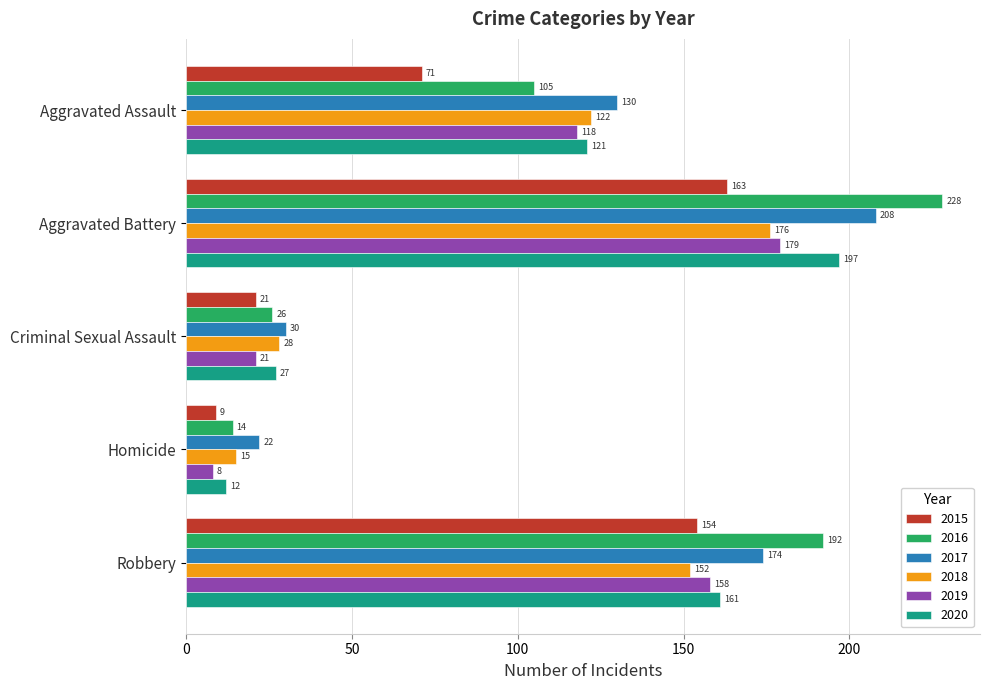

At which label does 2016 reach its minimum?

Homicide